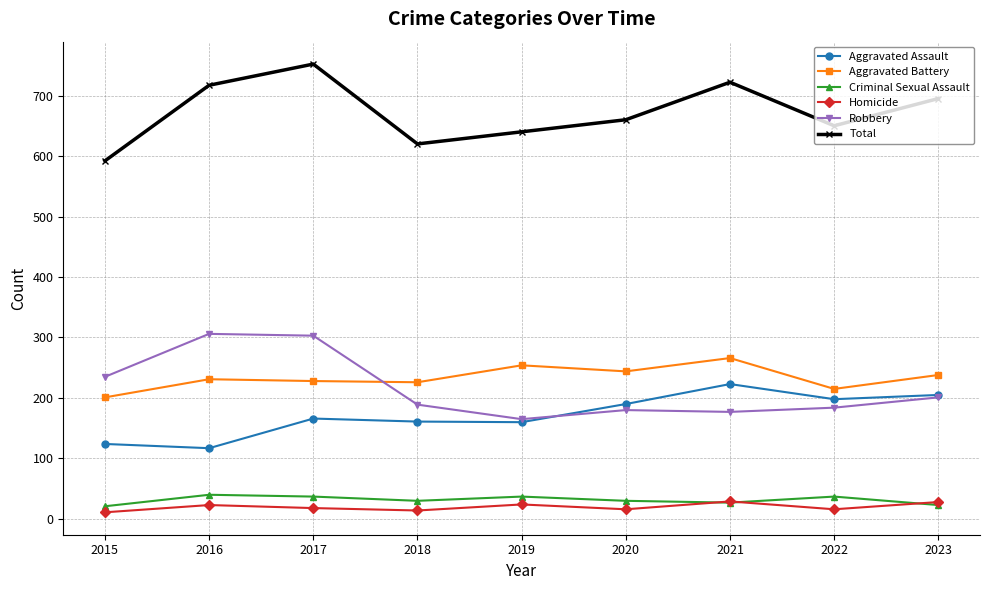

What is the maximum value for Homicide?

29